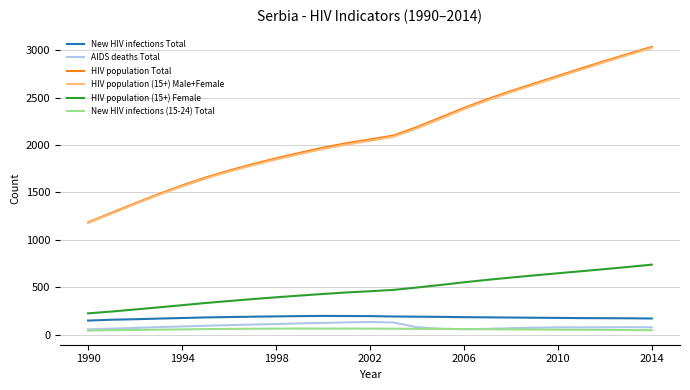

True or false: HIV population (15+) Male+Female and New HIV infections (15-24) Total cross at least once.

False